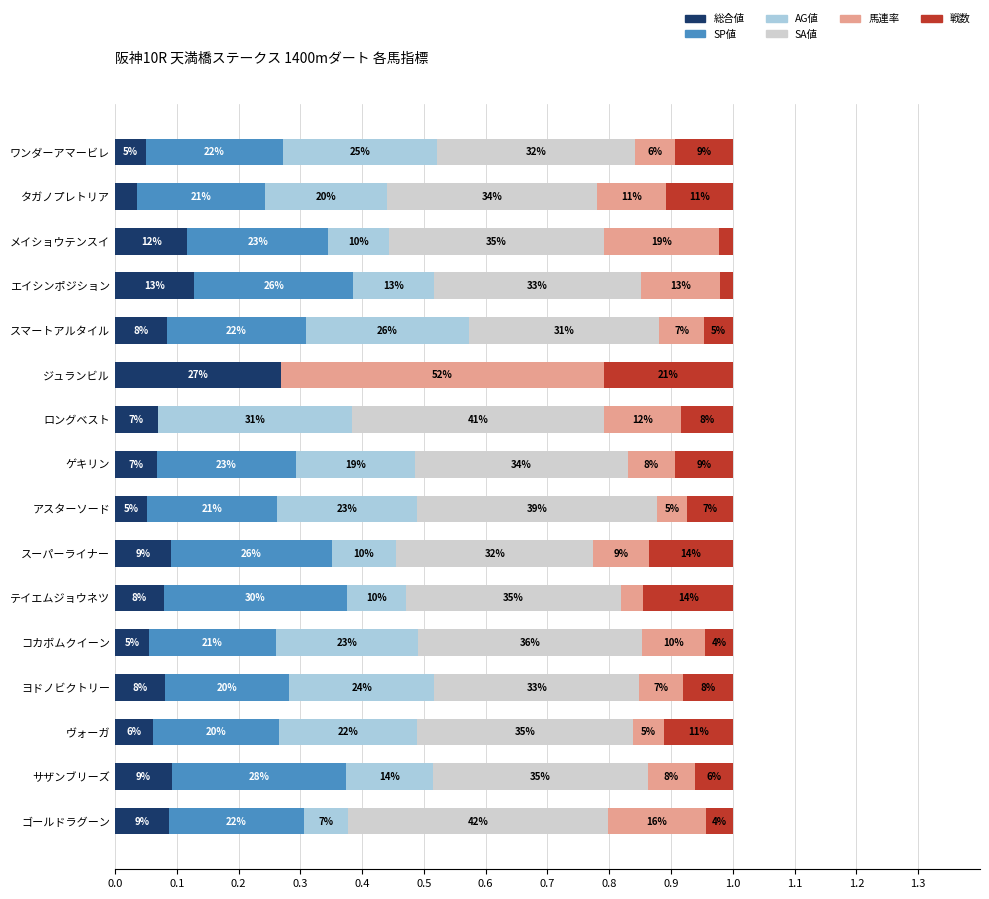

What are all the series names shown in the legend?

総合値, SP値, AG値, SA値, 馬連率, 戦数